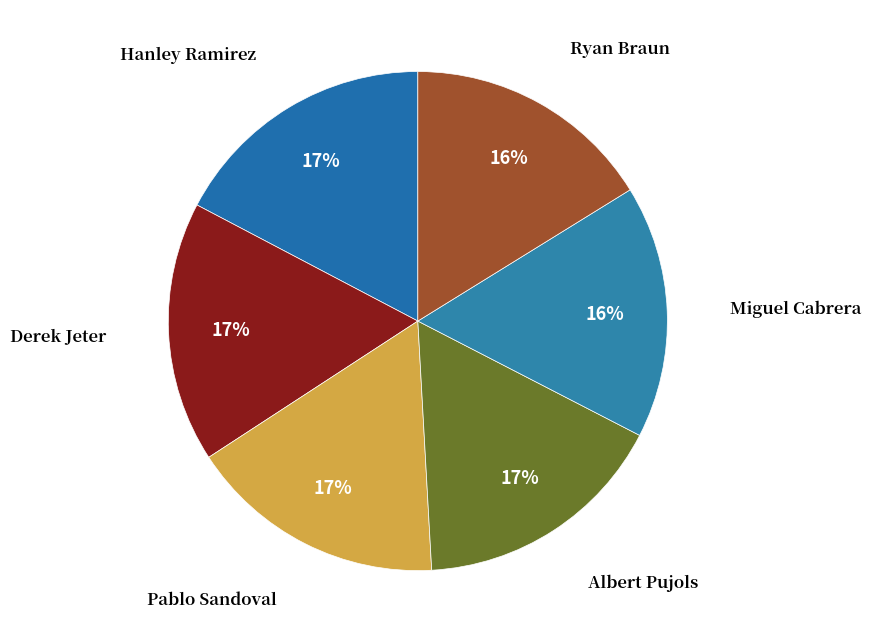

Is there any slice that represents more than half of the pie?

No